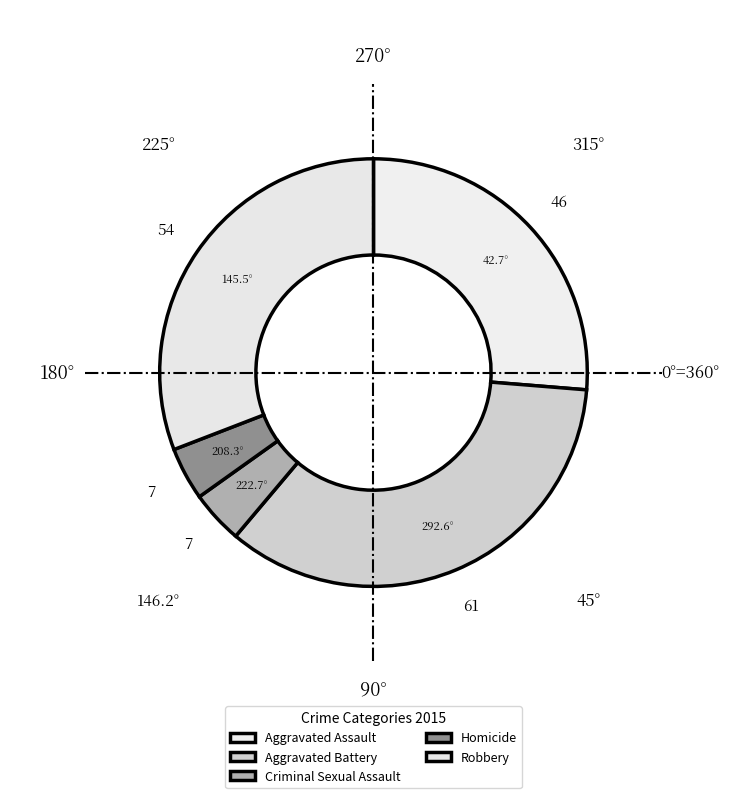

Approximately how many times larger is the value at Homicide compared to Aggravated Assault?

0.2